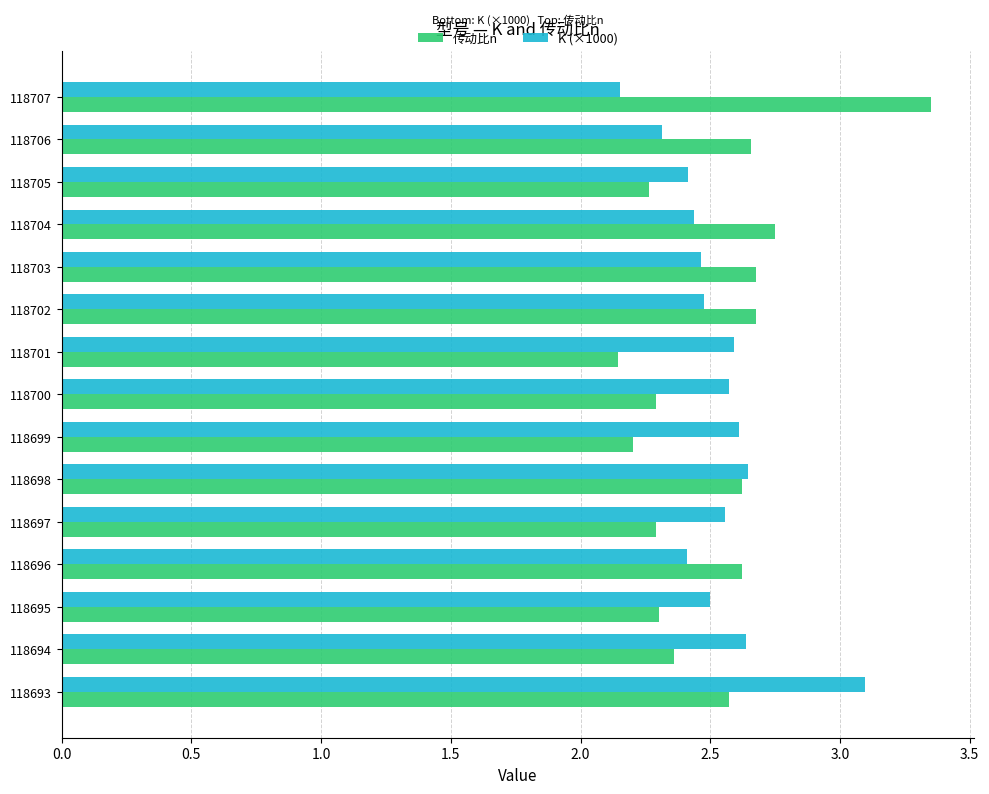

What is the sum of all K (×1000) values?

37.9